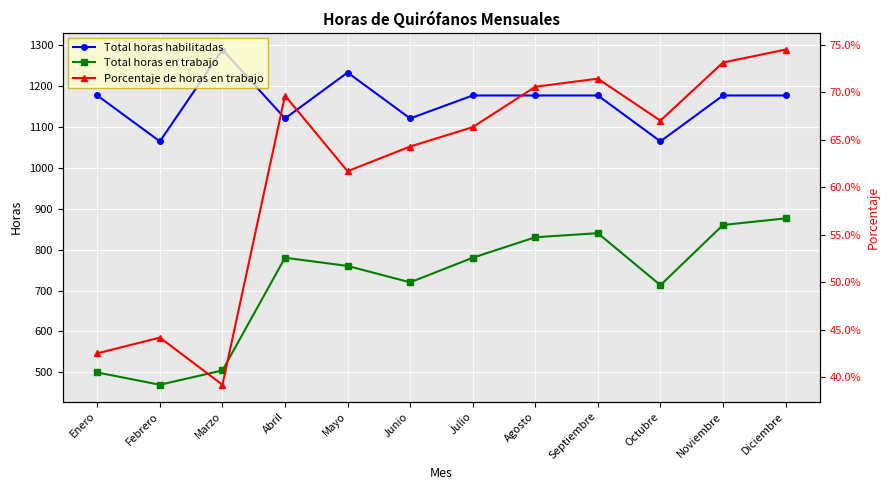

What is the sum of all Porcentaje de horas en trabajo values?

7.4